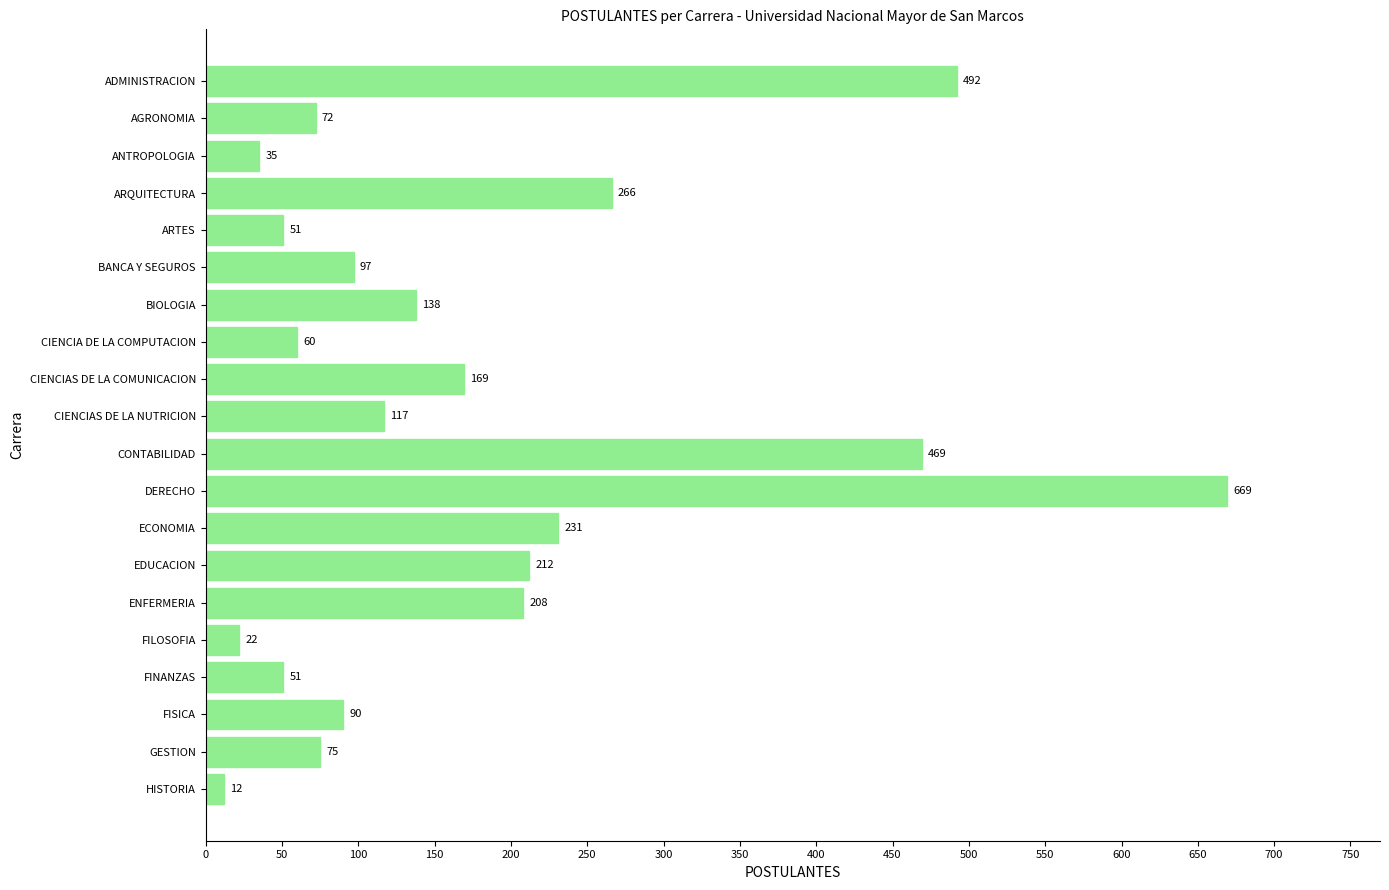

What is the change in value from FINANZAS to GESTION?

+24